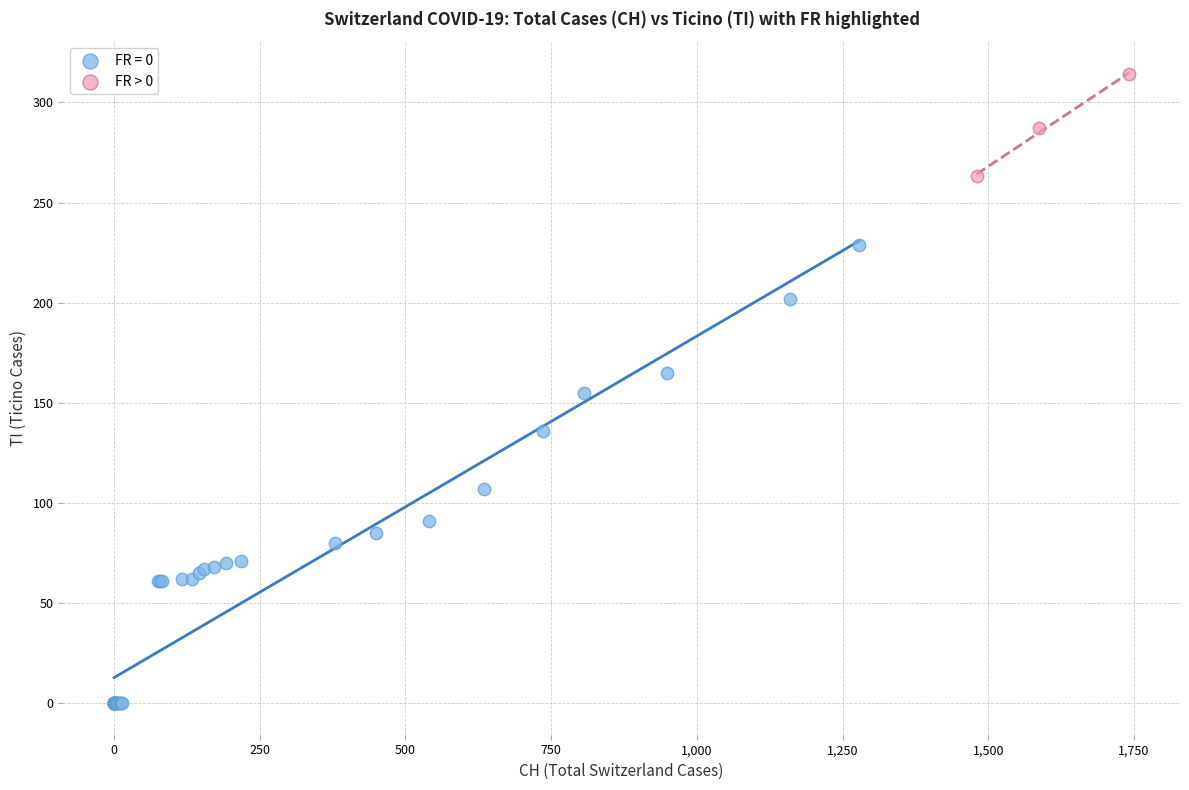

Which series reaches the maximum Y coordinate?

FR > 0